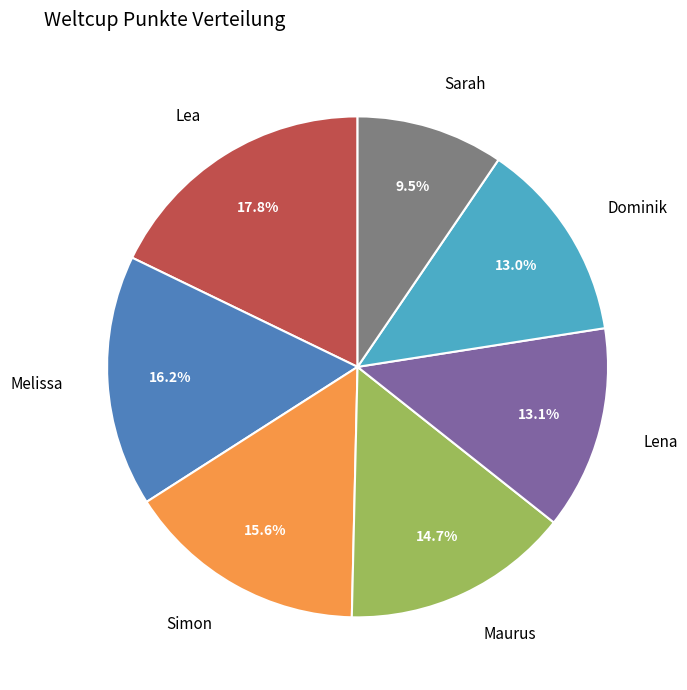

To the nearest percent, what is the difference between the largest and smallest slice percentages?

8%